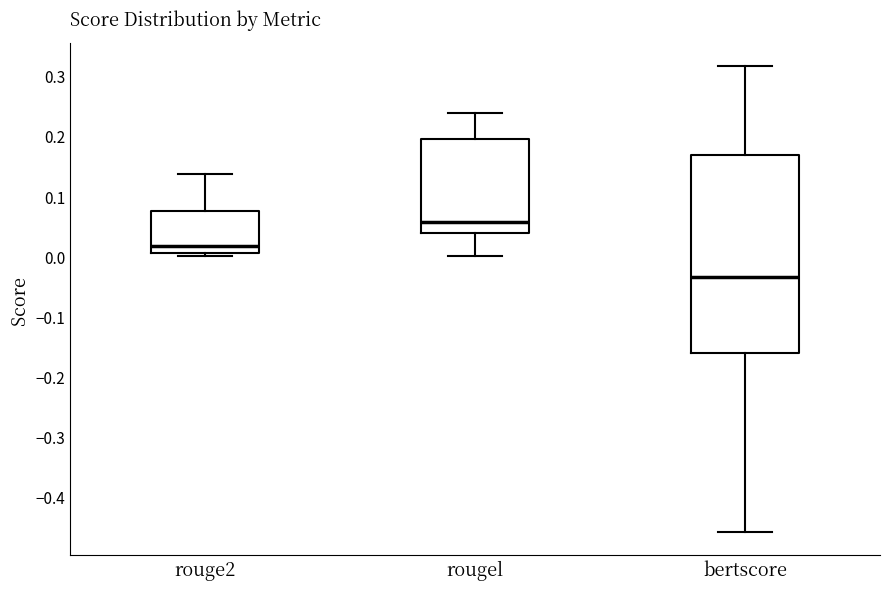

Reading left to right, transcribe this box plot: for each box, give where its median line is, the range the box spans, and where its two whiskers end, as read against the y-axis. The values are not printed on the chart, so give them approximately, as read against the axis.

rouge2: median 0.02, box 0.01 to 0.08, whiskers 0.00 to 0.14
rougel: median 0.06, box 0.04 to 0.20, whiskers 0.00 to 0.24
bertscore: median -0.04, box -0.16 to 0.17, whiskers -0.46 to 0.32